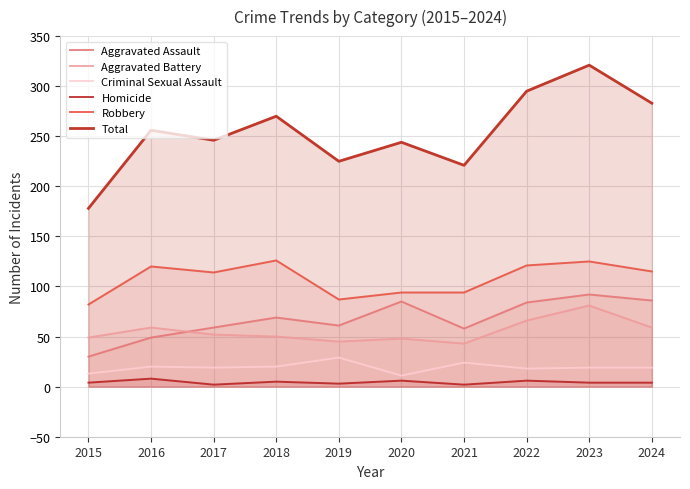

Rank the series by their maximum value, from highest to lowest.

Total, Robbery, Aggravated Assault, Aggravated Battery, Criminal Sexual Assault, Homicide